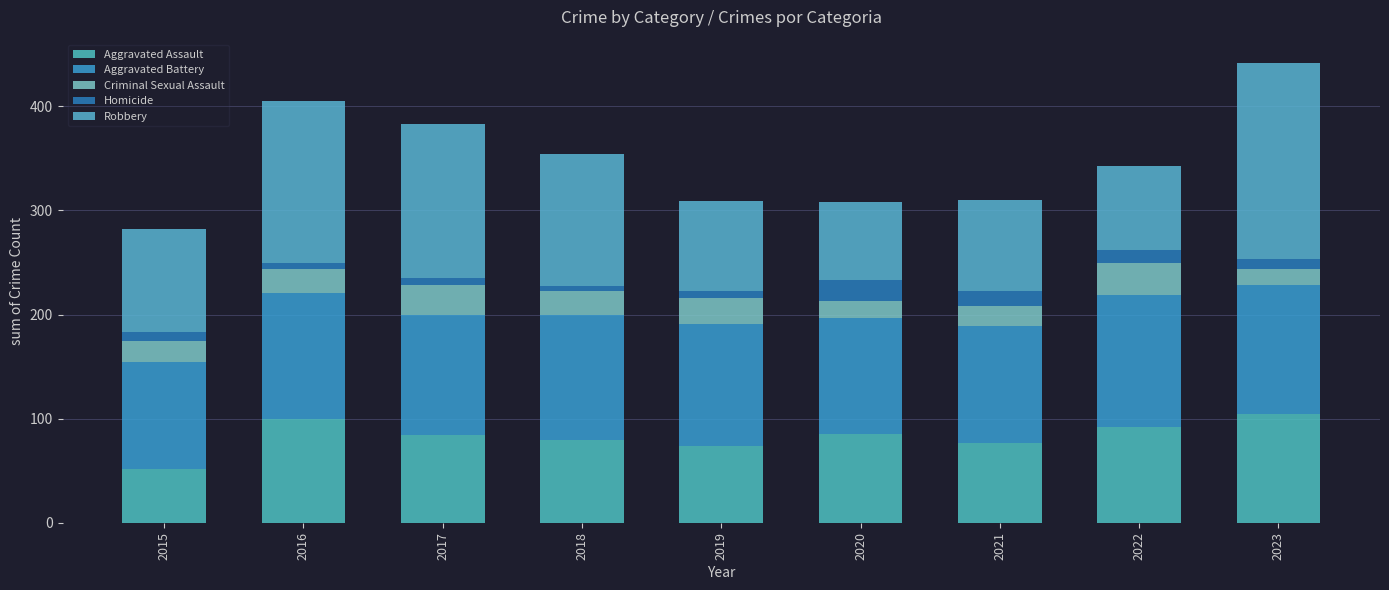

How many bars are there in total?

9